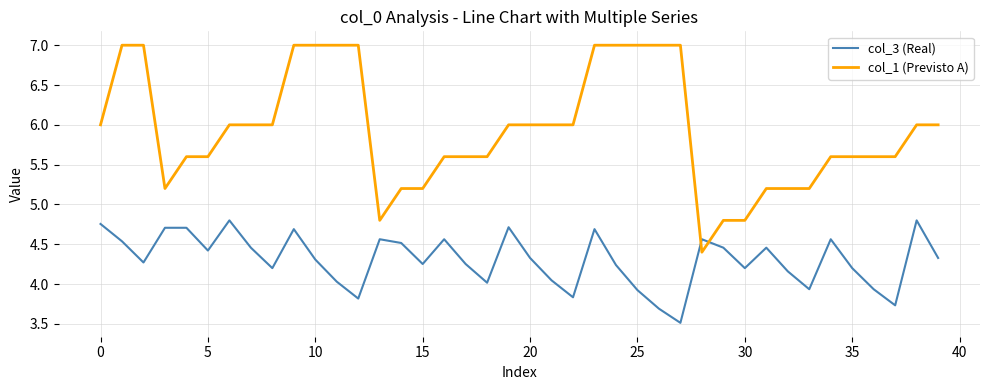

True or false: col_1 (Previsto A) and col_3 (Real) intersect in this chart.

True